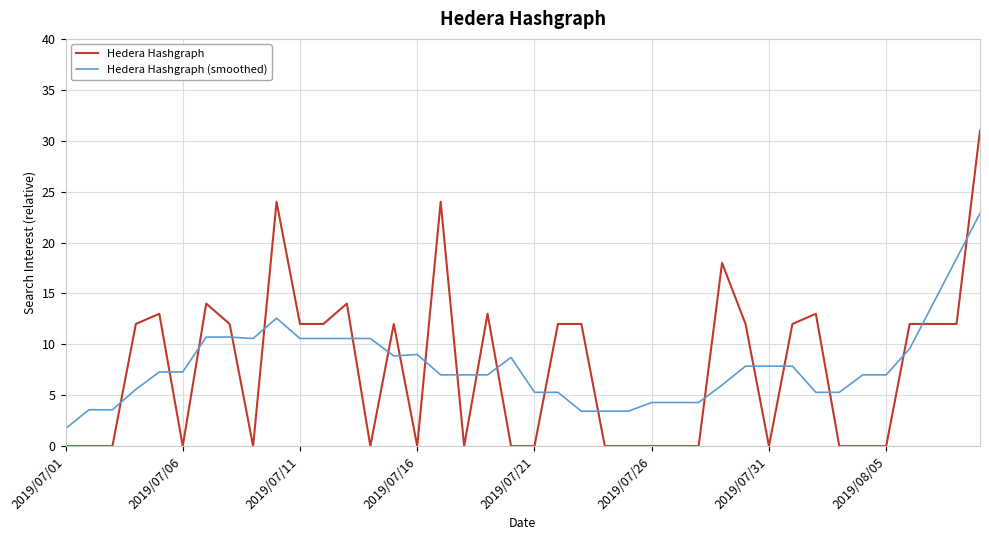

How many intersections are there between Hedera Hashgraph and Hedera Hashgraph (smoothed)?

21